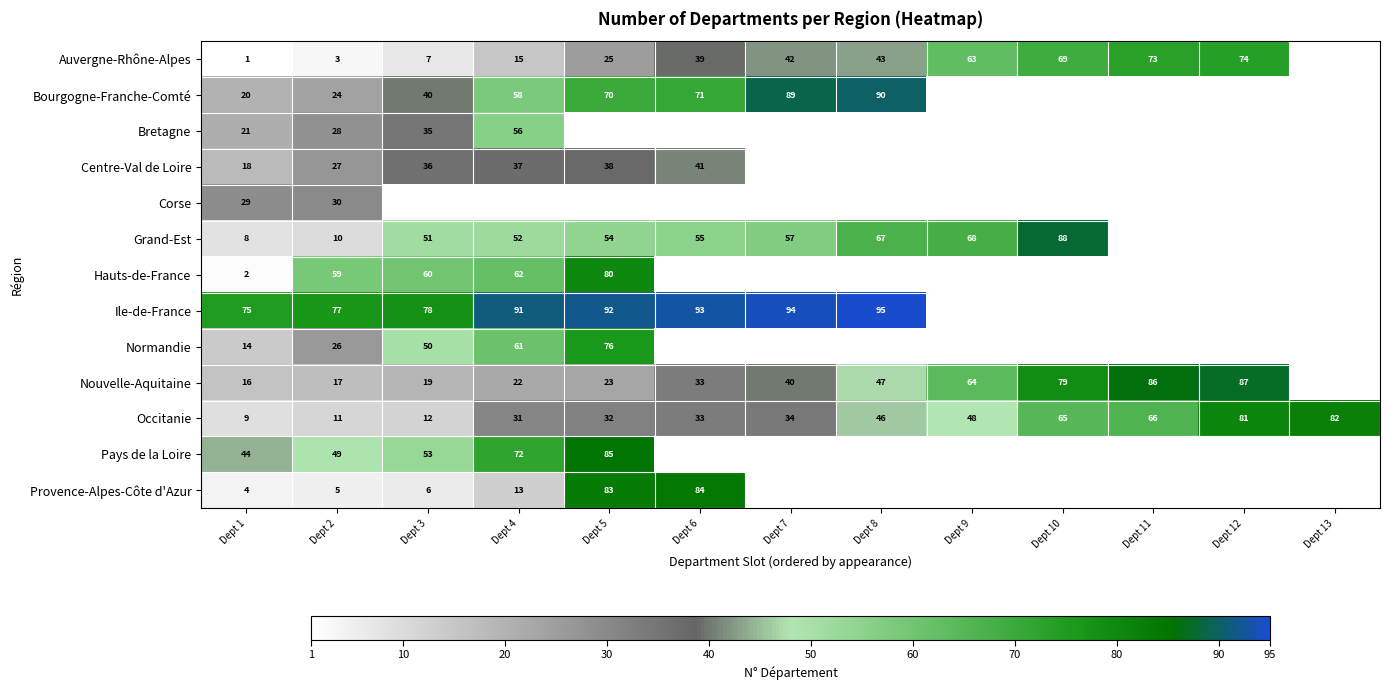

Is the value of Bourgogne-Franche-Comté at Dept 3 greater than the value of Provence-Alpes-Côte d'Azur at Dept 6?

No